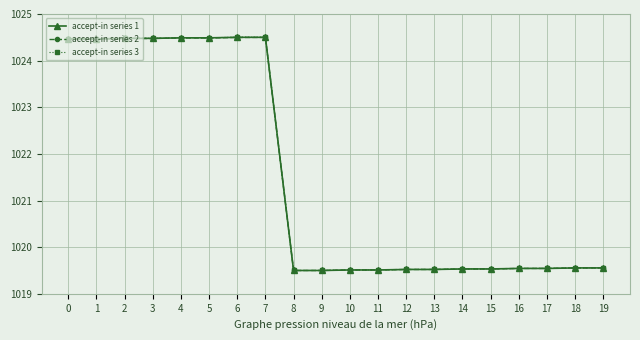

At how many categories does at least one series exceed 1022?

8